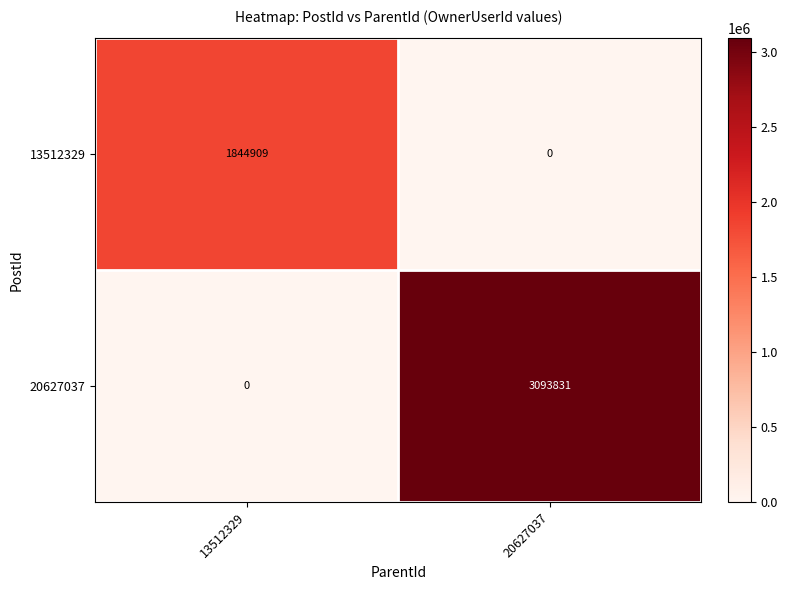

Is it true that 13512329 equals -738851 at 20627037?

False